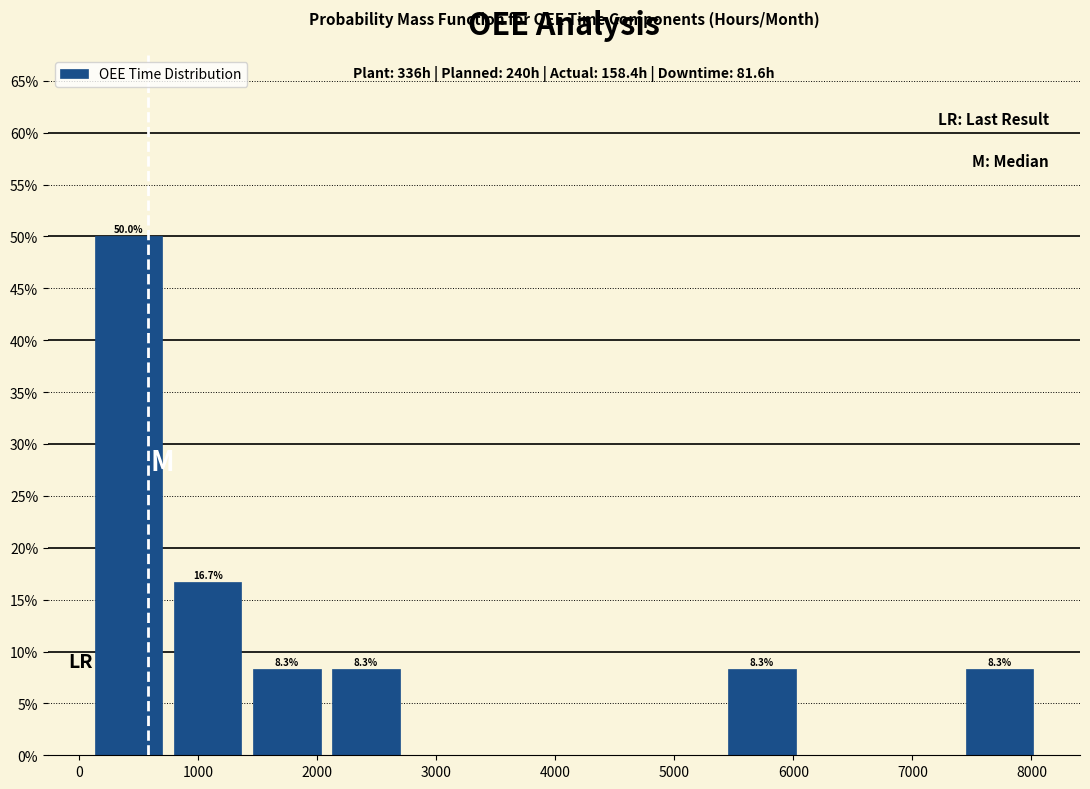

Over which range of the x-axis is the bar tallest?

100 to 700